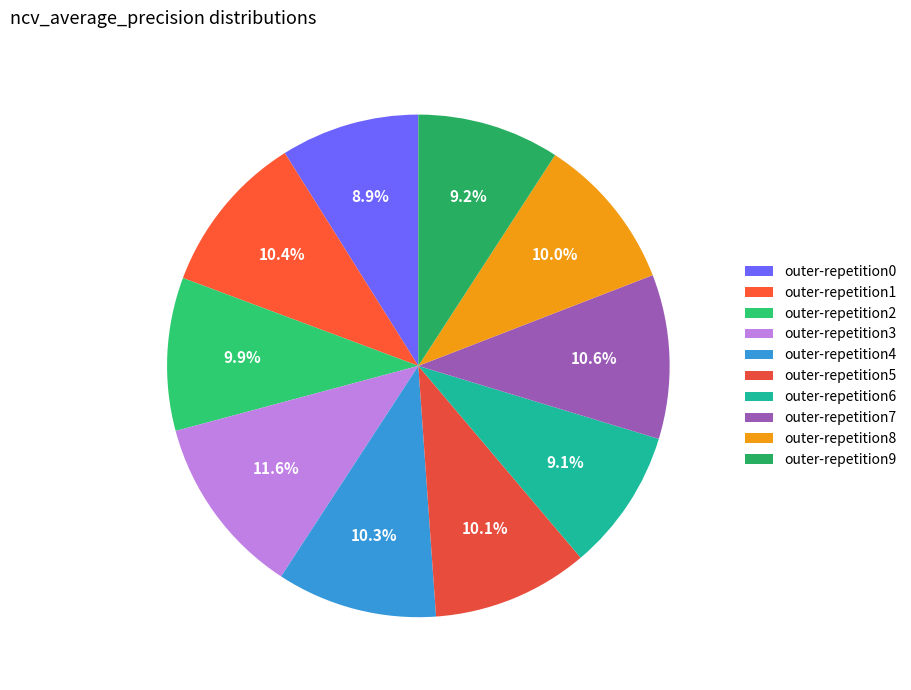

How many slices are in this pie chart?

10